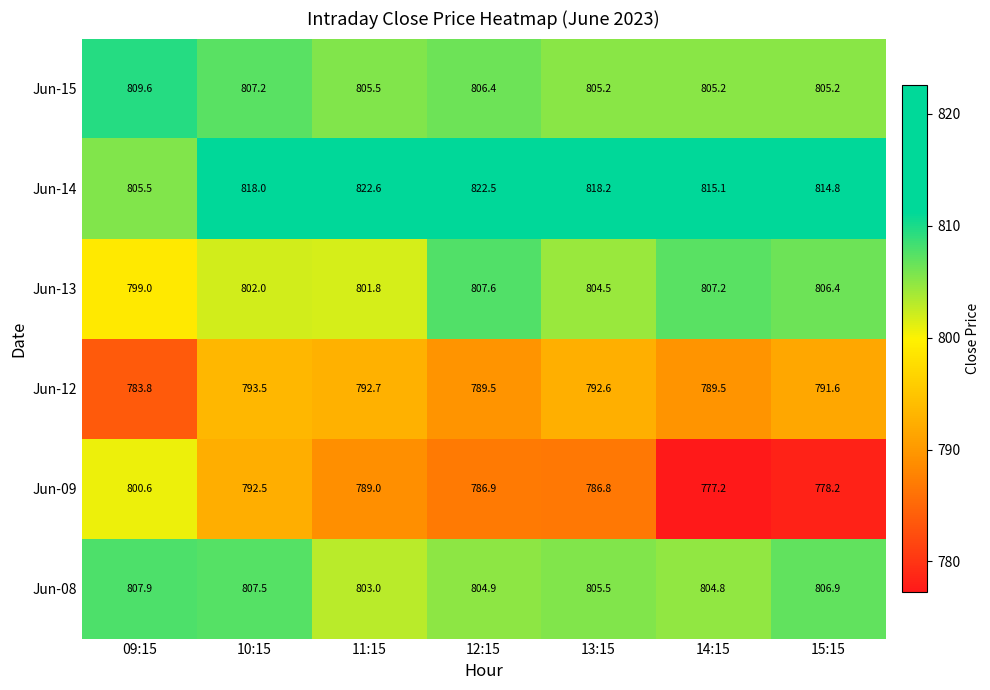

At which label is Jun-09 closest to 788?

11:15